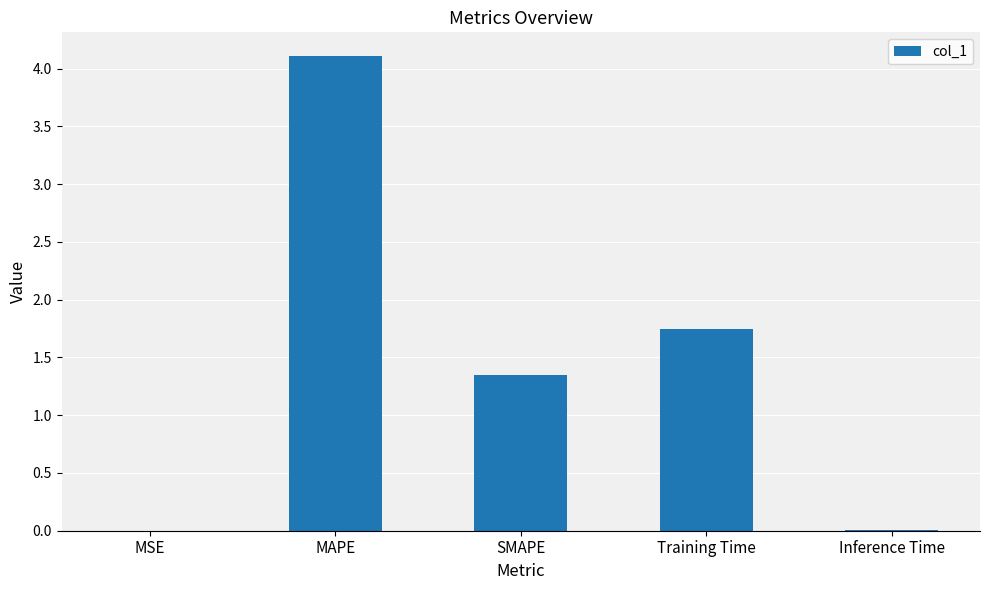

Is it true that the value at MAPE is 2.0?

False